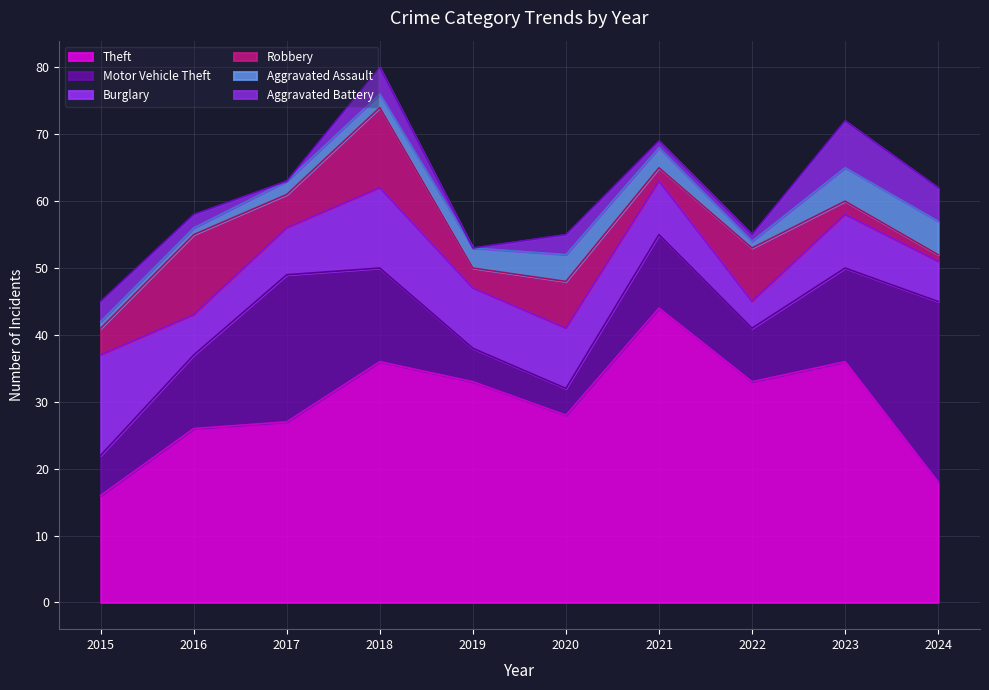

How many lines are shown in the chart?

6